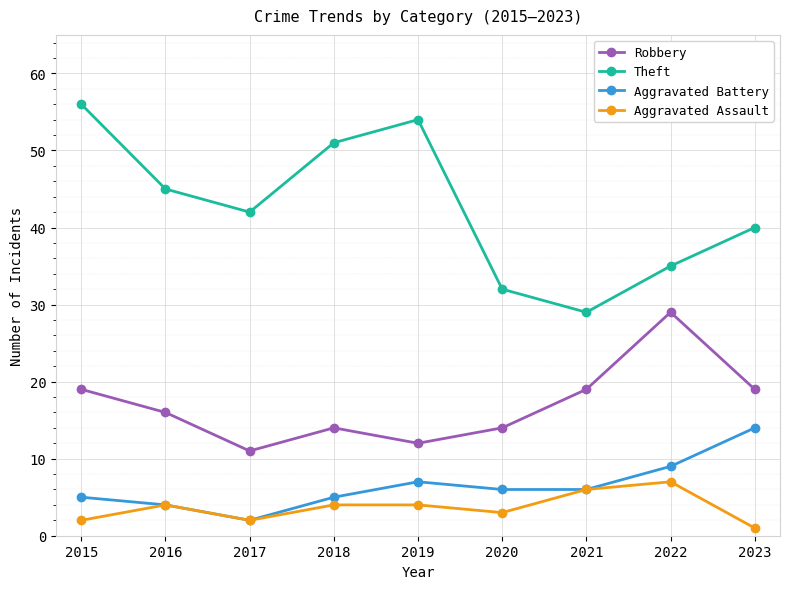

Is it true that Aggravated Battery equals 14 at 2023?

True